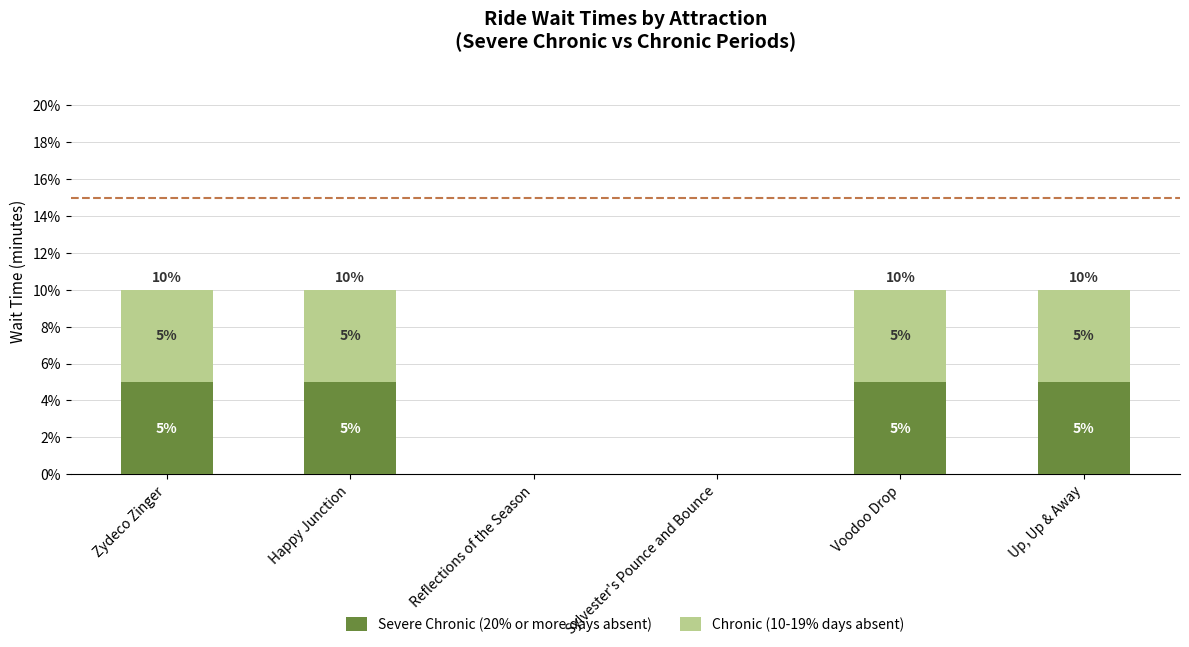

Reading left to right, list the values for the Severe Chronic (20% or more days absent) series.

Zydeco Zinger=5	Happy Junction=5	Reflections of the Season=0	Sylvester's Pounce and Bounce=0	Voodoo Drop=5	Up, Up & Away=5